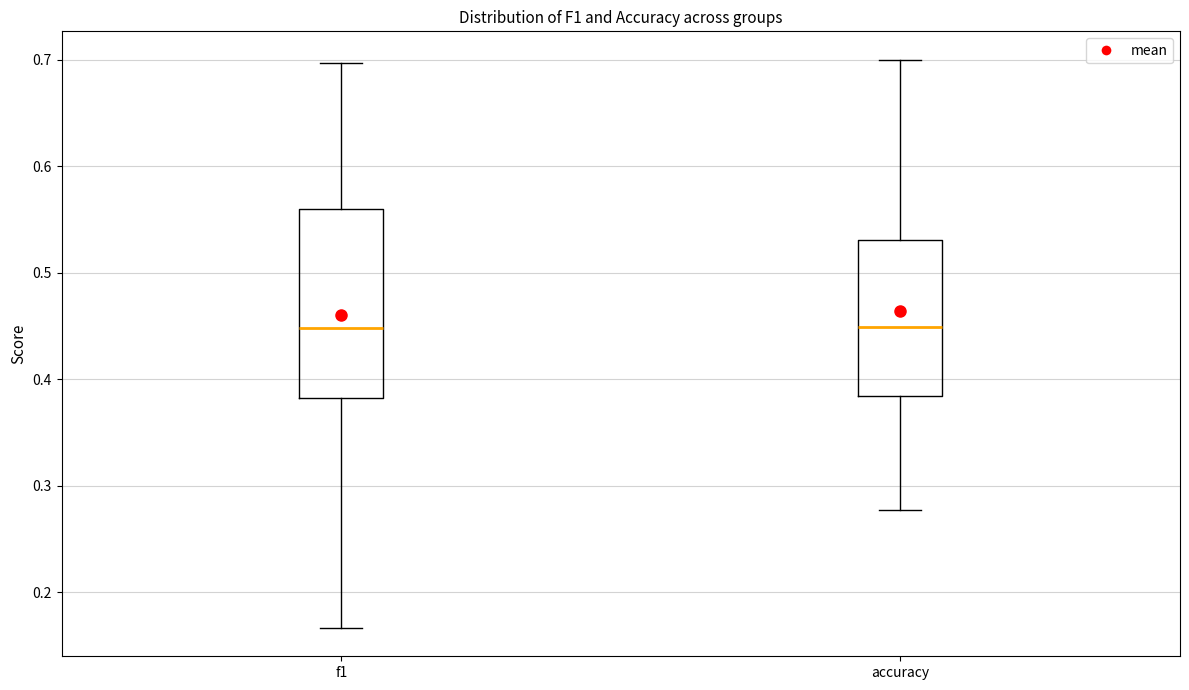

Reading left to right, transcribe this box plot: for each box, give where its median line is, the range the box spans, and where its two whiskers end, as read against the y-axis. The values are not printed on the chart, so give them approximately, as read against the axis.

f1: median 0.45, box 0.38 to 0.56, whiskers 0.17 to 0.70
accuracy: median 0.45, box 0.38 to 0.53, whiskers 0.28 to 0.70